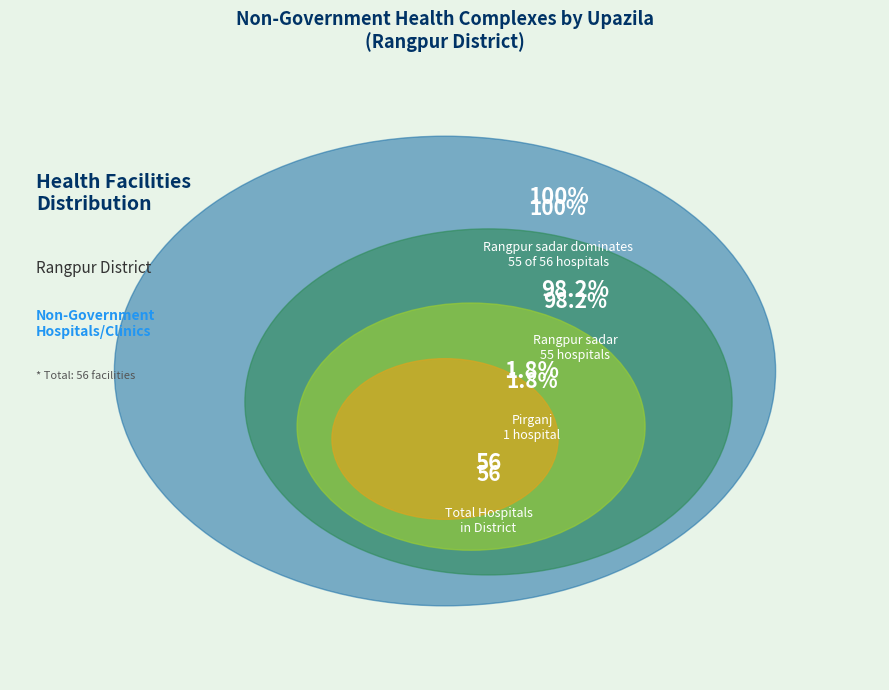

What portion of the pie excludes Badarganj?

100.0%